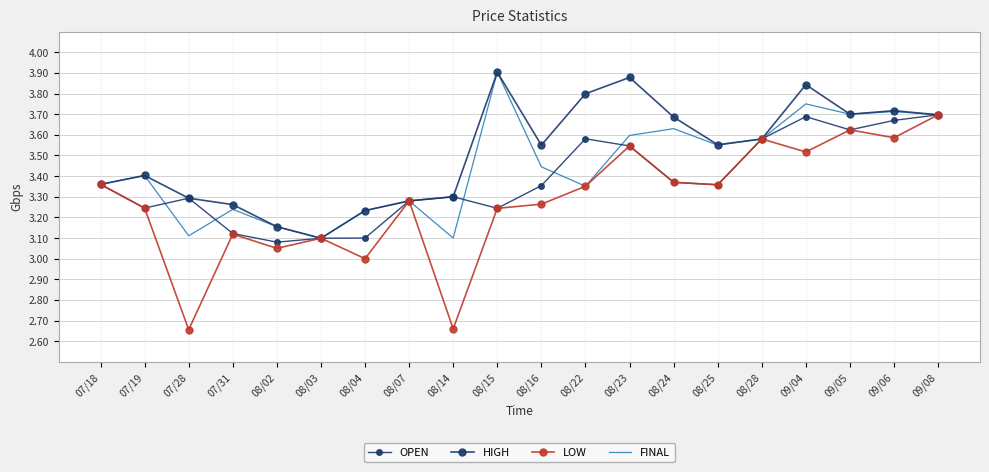

List the series in order of their overall mean, highest first.

HIGH, FINAL, OPEN, LOW